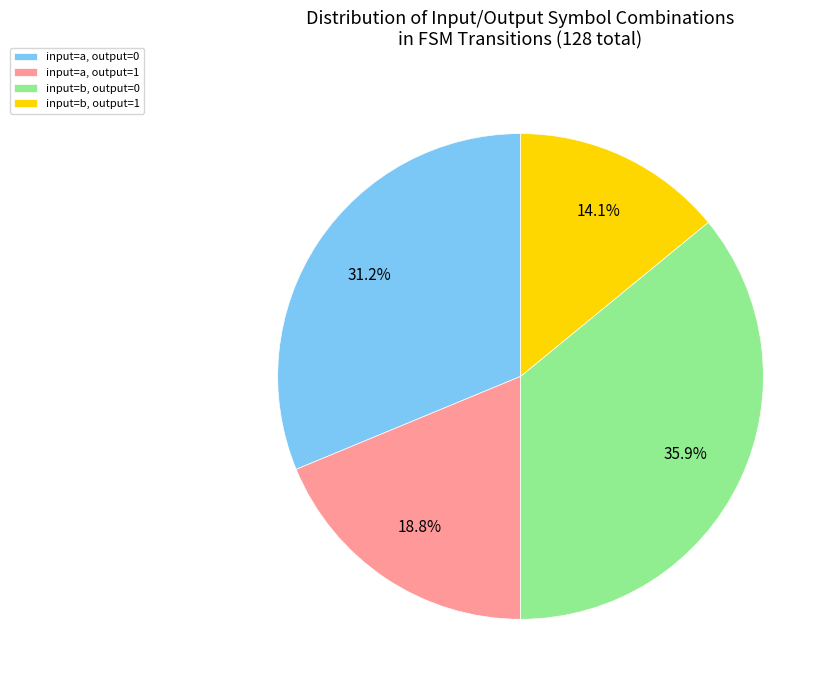

What is the smallest slice in the pie chart?

input=b, output=1